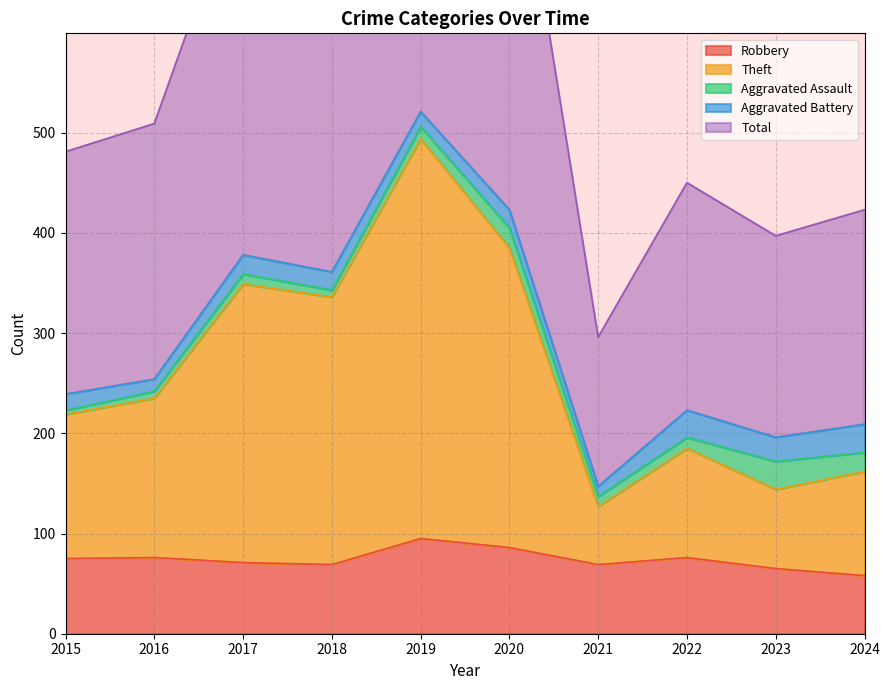

Which label corresponds to the largest value in the chart?

2019